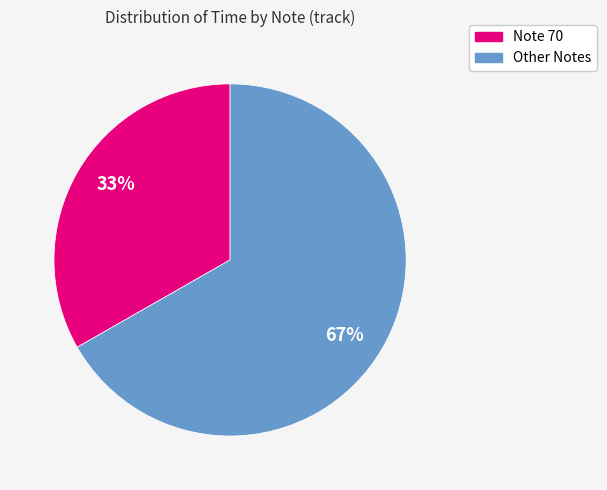

To the nearest percent, what is the average slice percentage?

50%